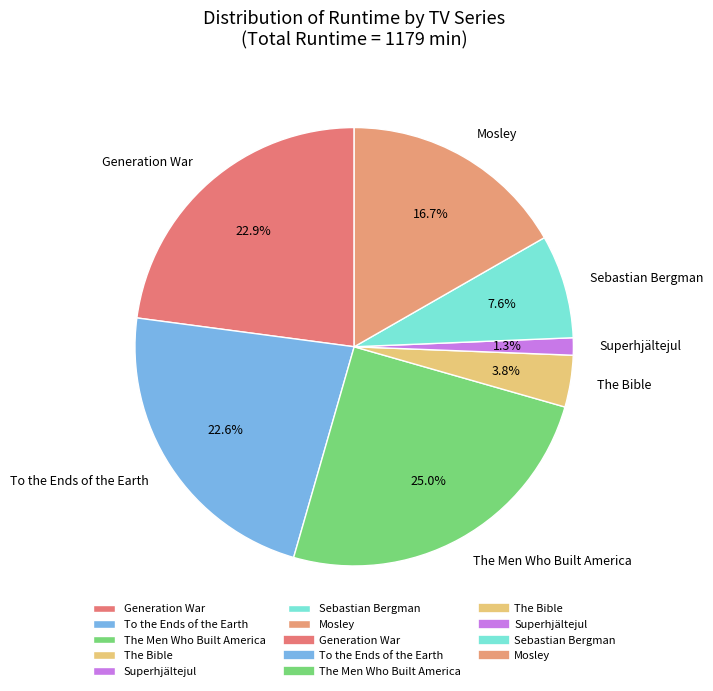

True or false: The Bible accounts for 4% of the total.

True